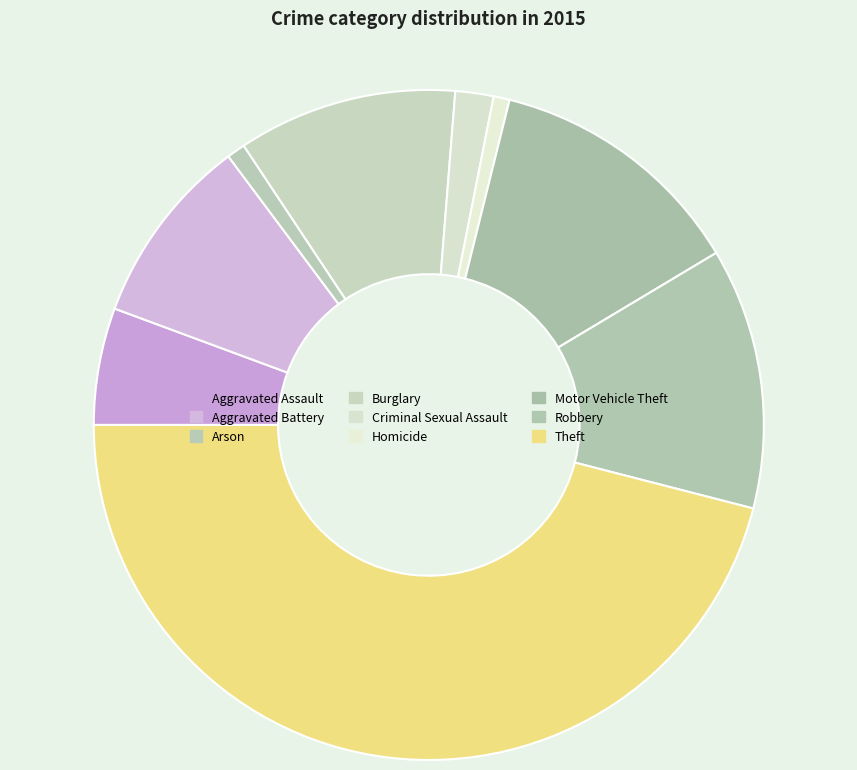

What percentage is the Robbery slice, to the nearest percent?

13%